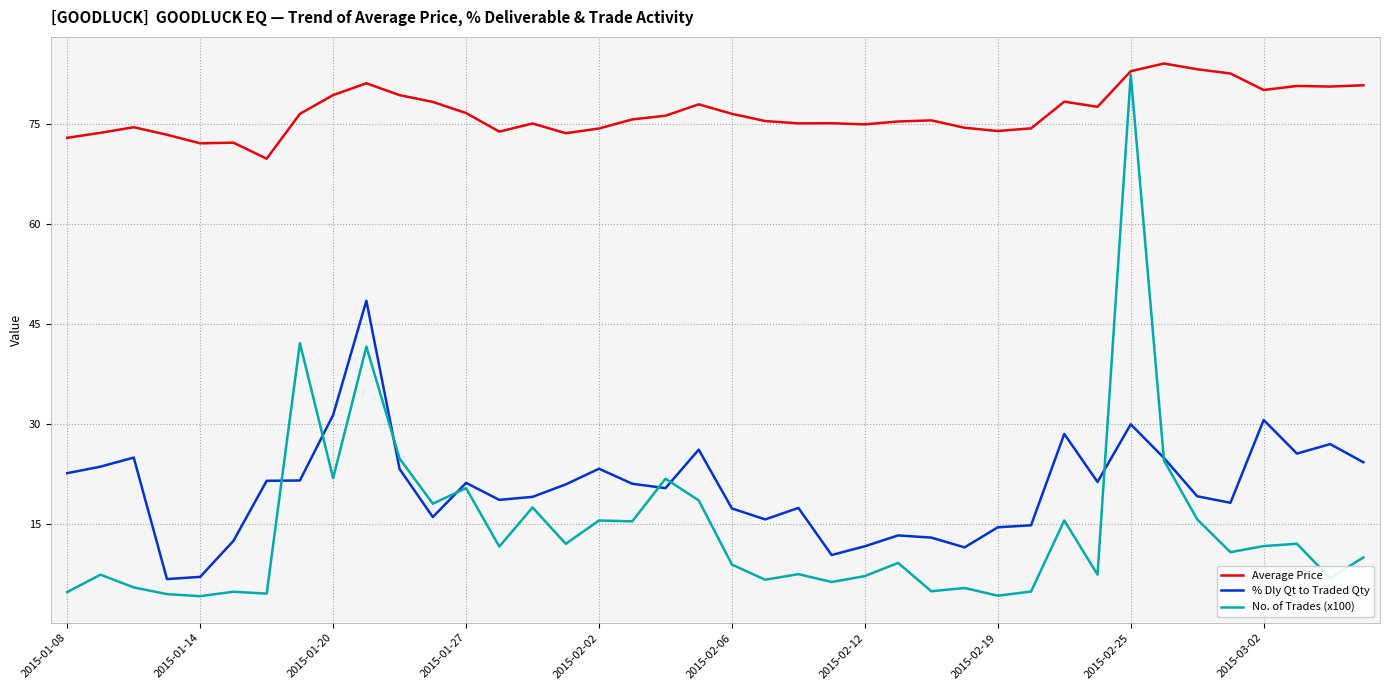

True or false: Average Price and % Dly Qt to Traded Qty intersect in this chart.

False